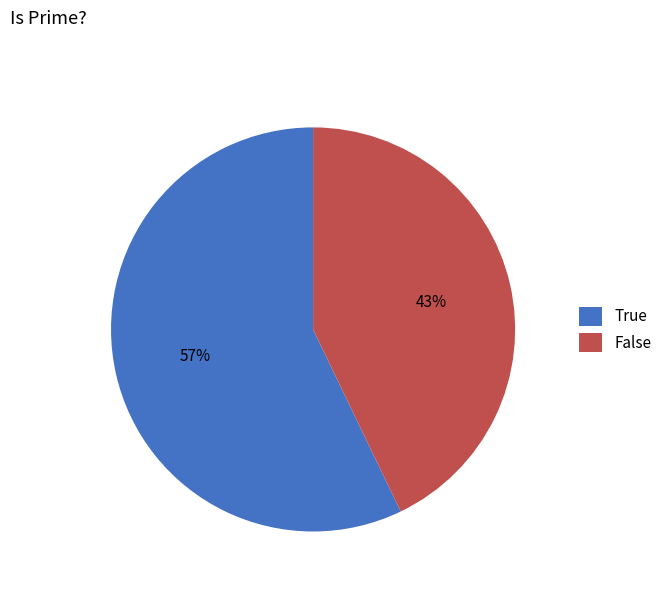

What percentage is the False slice, to the nearest percent?

43%